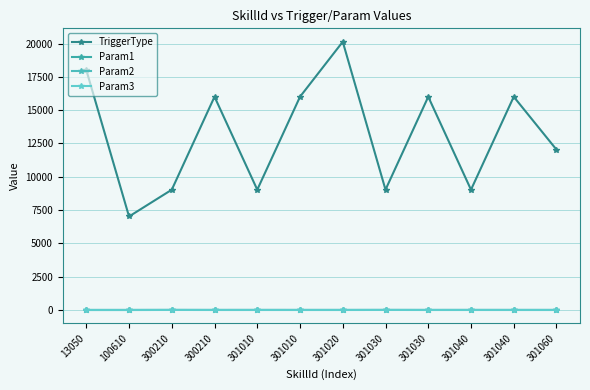

Reading left to right, transcribe all the data shown in this chart.

TriggerType: 18020	7020	9030	16010	9030	16010	20140	9030	16010	9030	16010	12040
Param1: 0	0	2	2	2	2	2	2	2	2	2	2
Param2: 0	0	3	0	0	0	0	3	0	0	0	0
Param3: 0	0	1	0	1	0	0	1	0	1	0	0